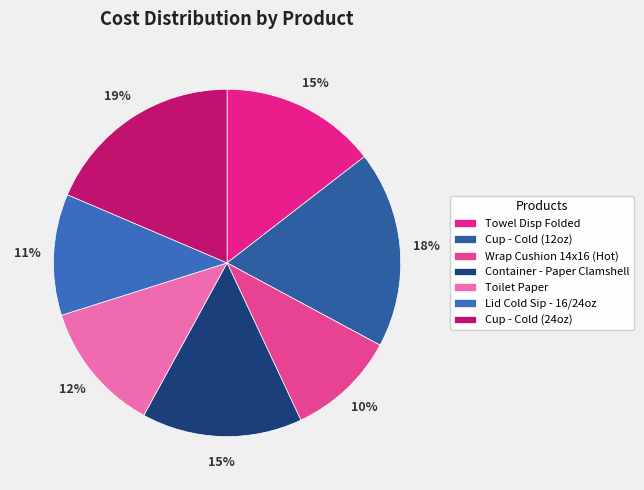

The Cup - Cold (12oz) slice represents 30% of the pie. True or false?

False